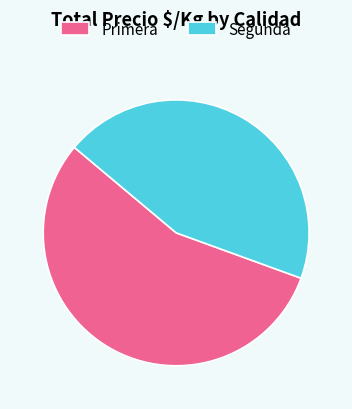

Is the sum of Primera and Segunda greater than half?

Yes